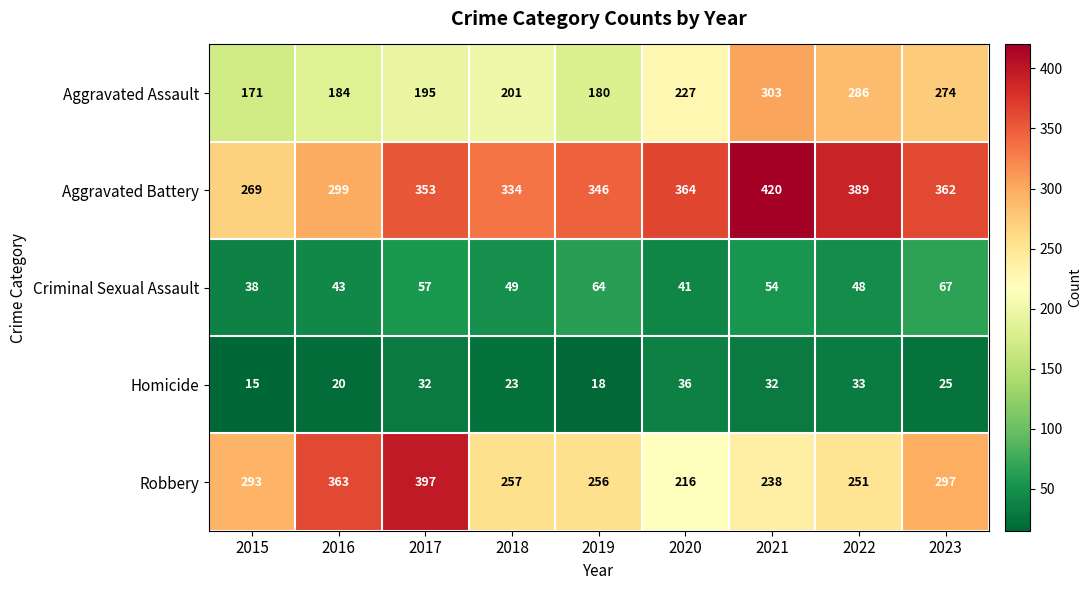

True or false: Aggravated Battery has a value of 269 at 2015.

True